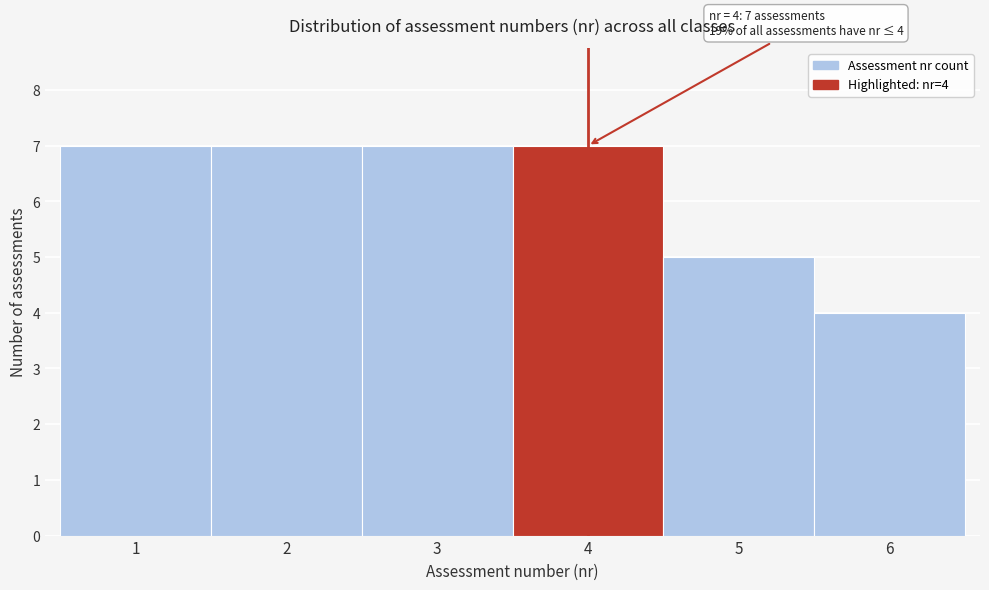

Reading right to left, list all the values displayed in this chart.

4	5	7	7	7	7